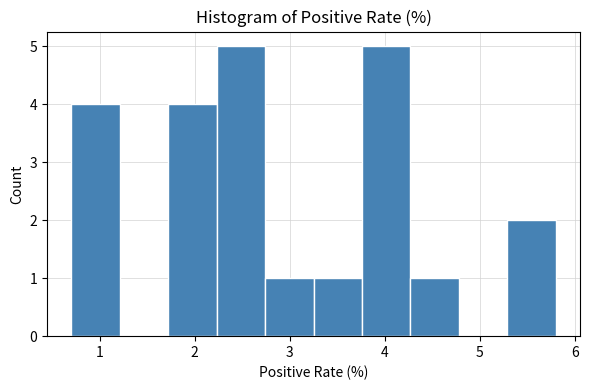

Reading left to right, transcribe this chart: for each bar, give the range it covers on the x-axis and its height. Neither the bar edges nor the heights are printed on the chart, so give them approximately, as read against the axes.

0.70 to 1.21: 4
1.21 to 1.72: 0
1.72 to 2.23: 4
2.23 to 2.74: 5
2.74 to 3.25: 1
3.25 to 3.76: 1
3.76 to 4.27: 5
4.27 to 4.78: 1
4.78 to 5.29: 0
5.29 to 5.80: 2